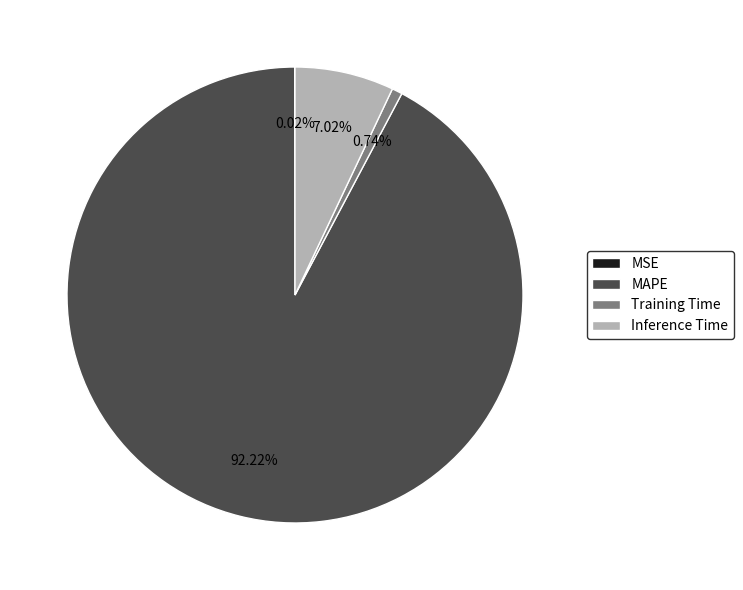

The MAPE slice represents 81% of the pie. True or false?

False